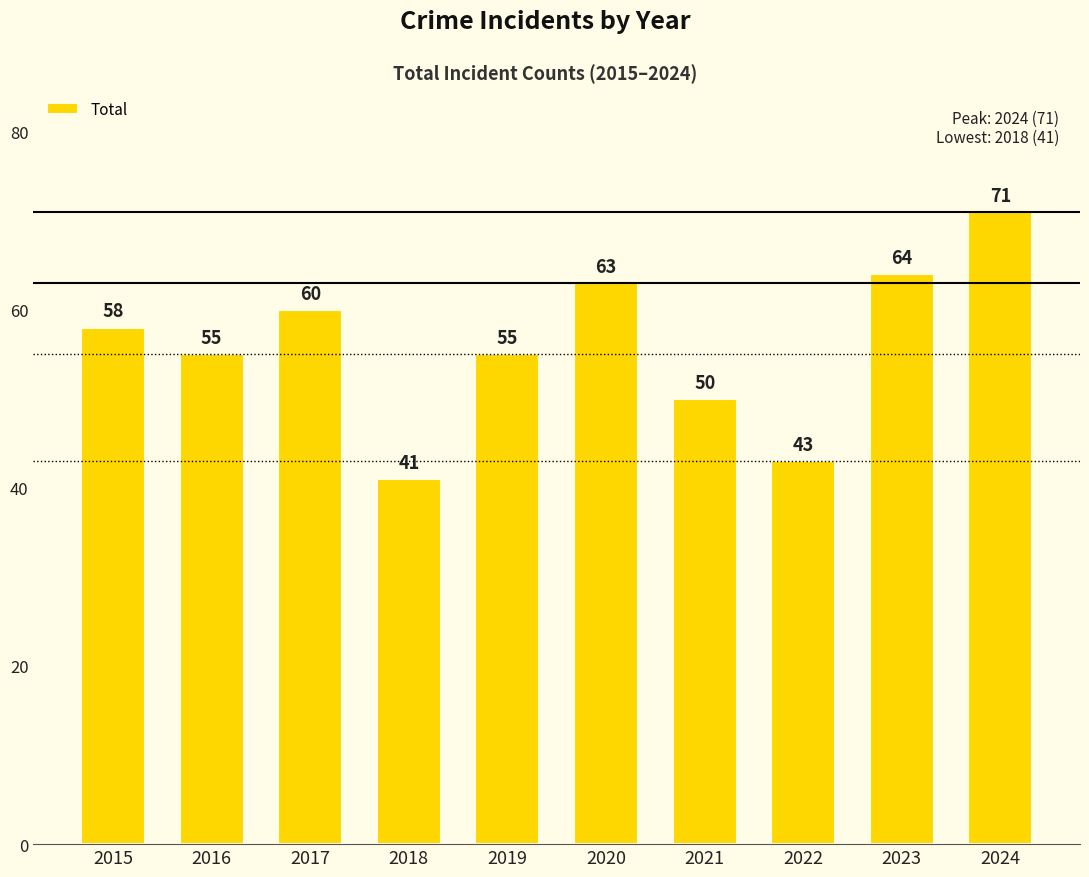

Reading right to left, transcribe all the data shown in this chart.

71	64	43	50	63	55	41	60	55	58